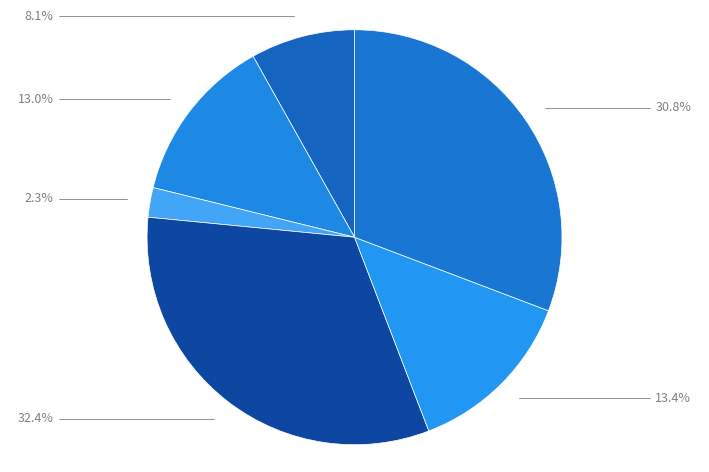

How many segments does this pie chart have?

6